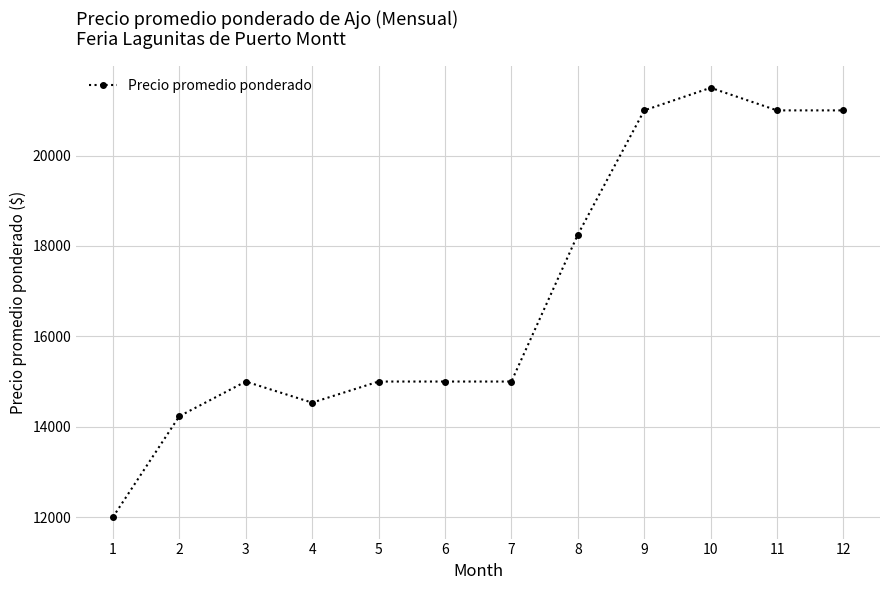

How many lines are shown in the chart?

1